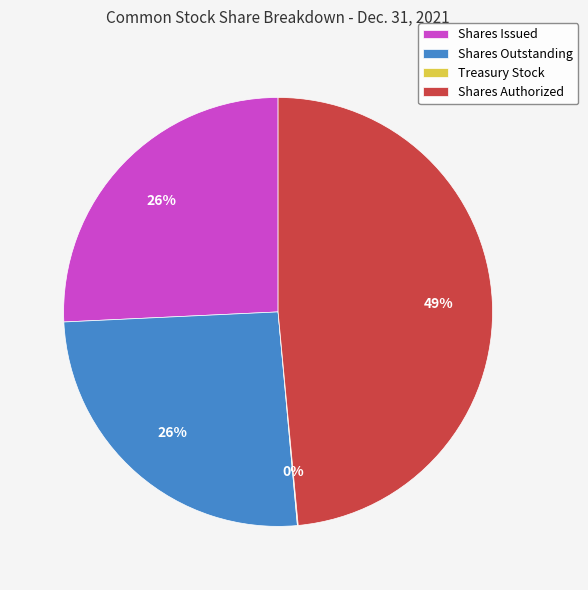

To the nearest percent, what is the difference between the Shares Issued and Shares Authorized slice percentages?

23%